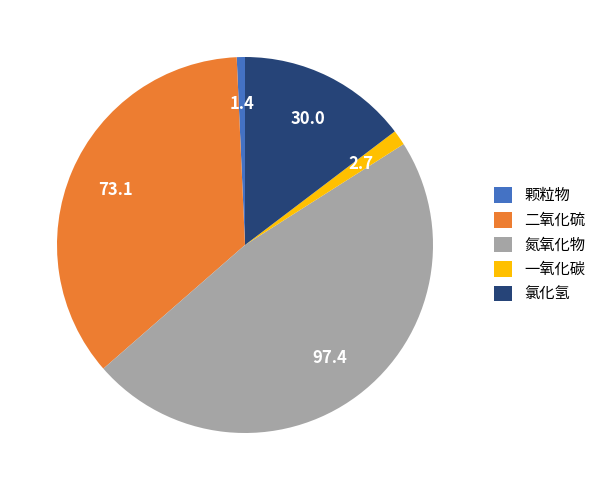

How many segments does this pie chart have?

5